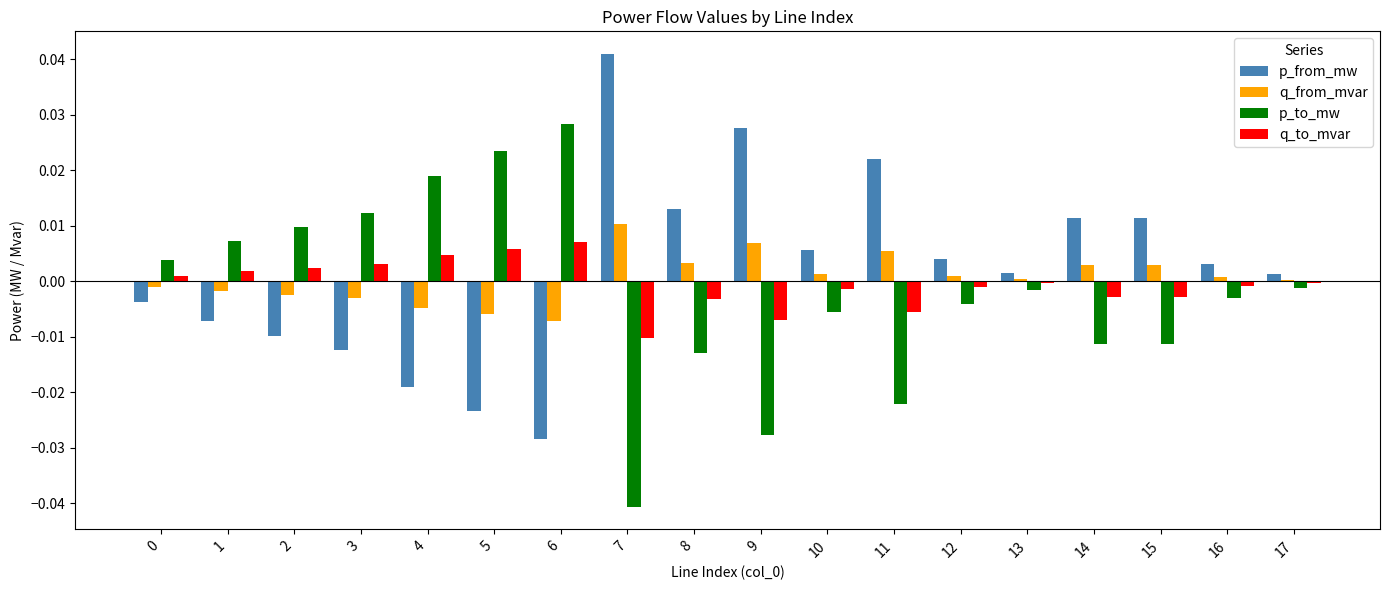

At 3, list the series in order from smallest to largest.

p_from_mw, q_from_mvar, q_to_mvar, p_to_mw